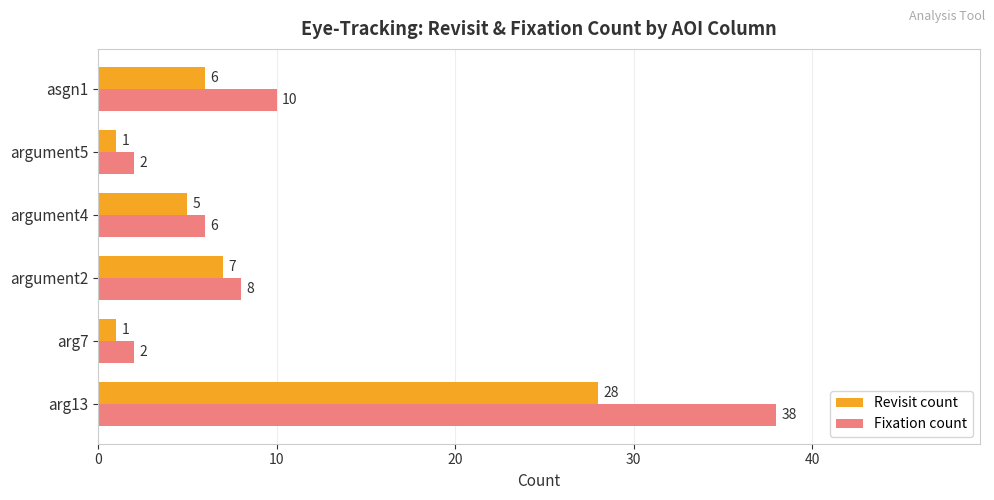

What is the smallest value displayed?

1